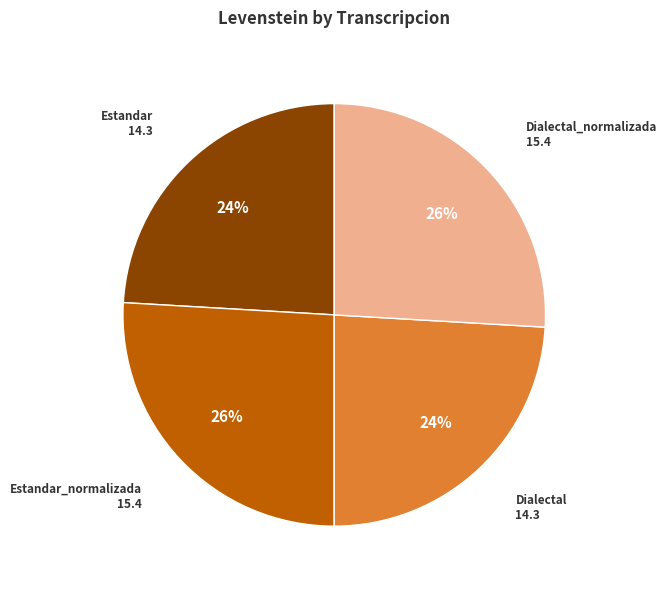

To the nearest percent, what is the difference between the largest and smallest slice percentages?

2%